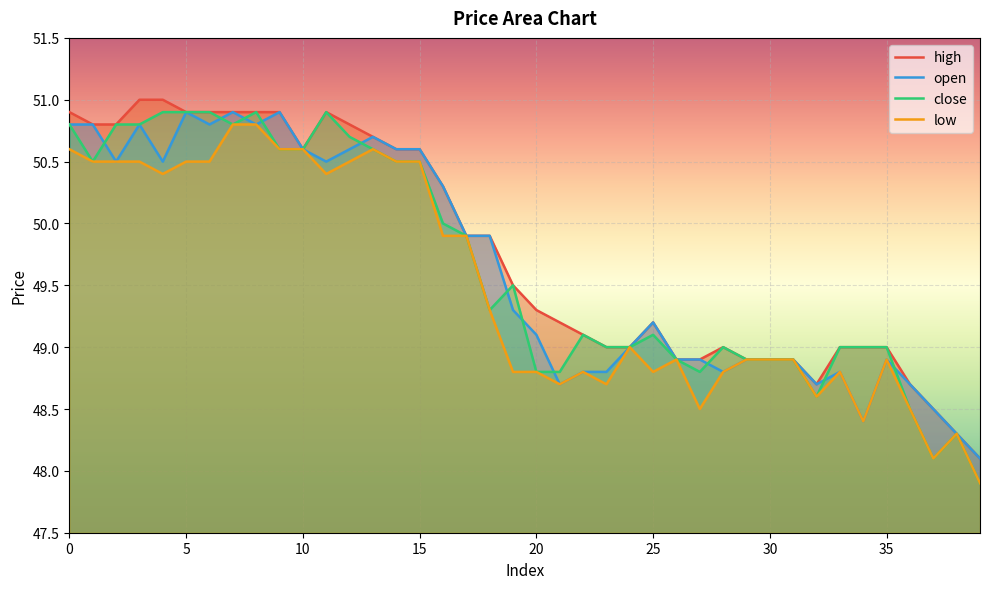

At which label is low closest to 49?

24